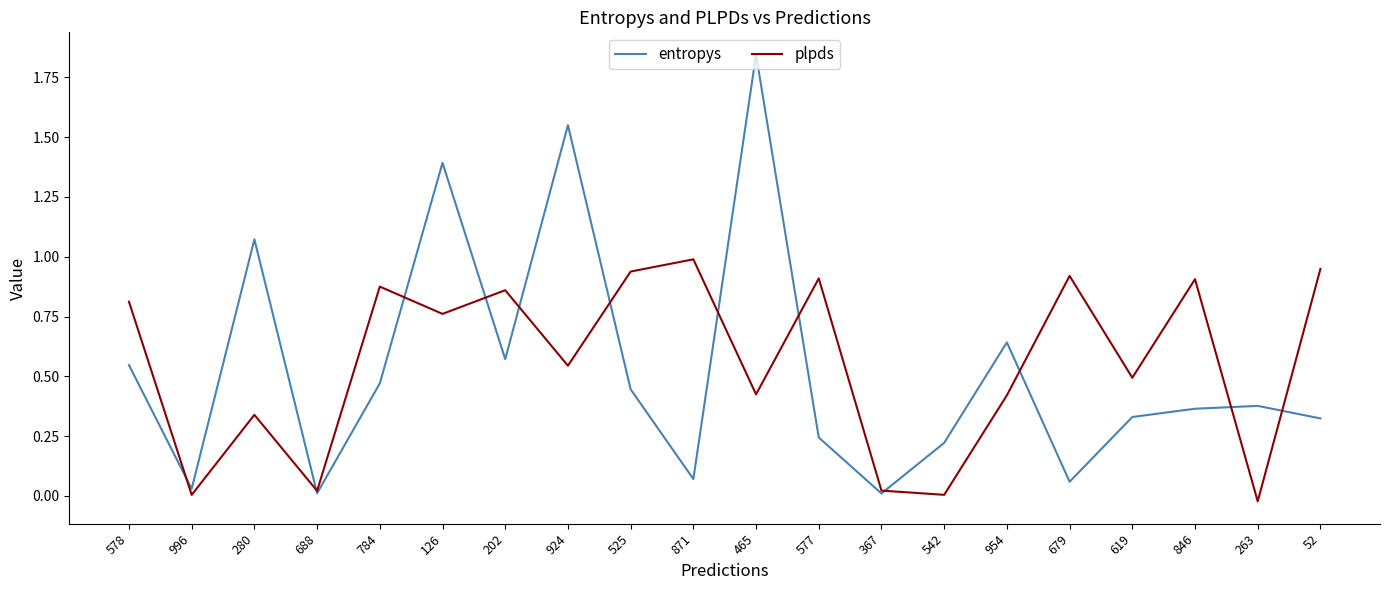

True or false: plpds has a value of 0.7 at 465.

False